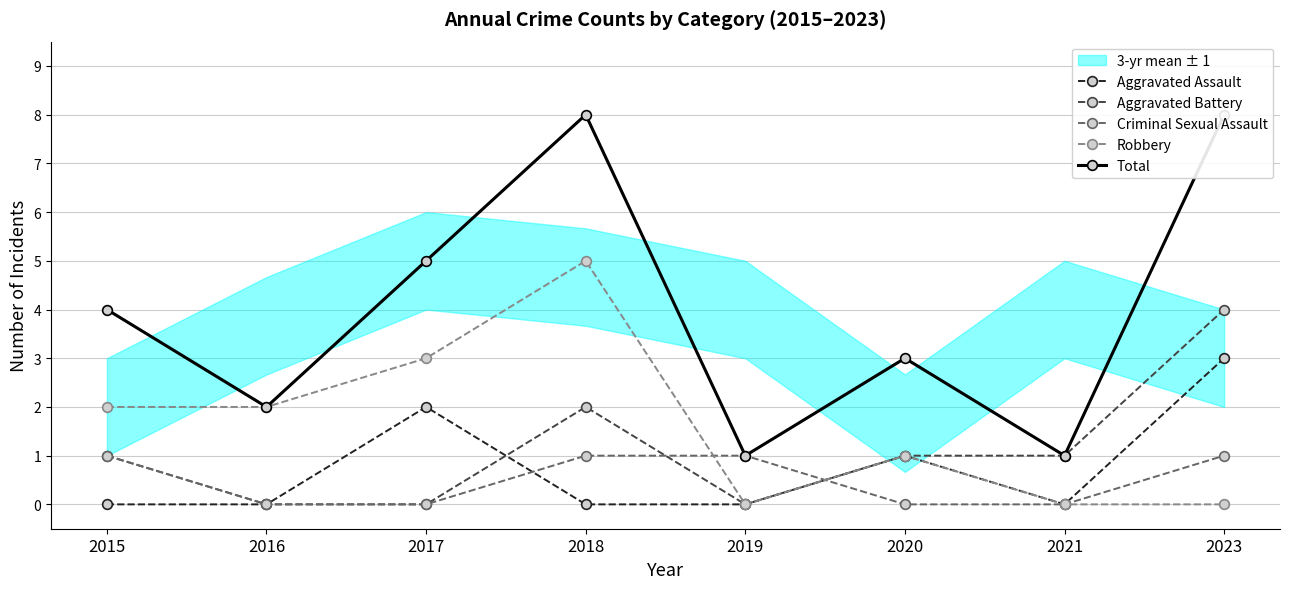

True or false: Aggravated Assault and Robbery intersect in this chart.

False